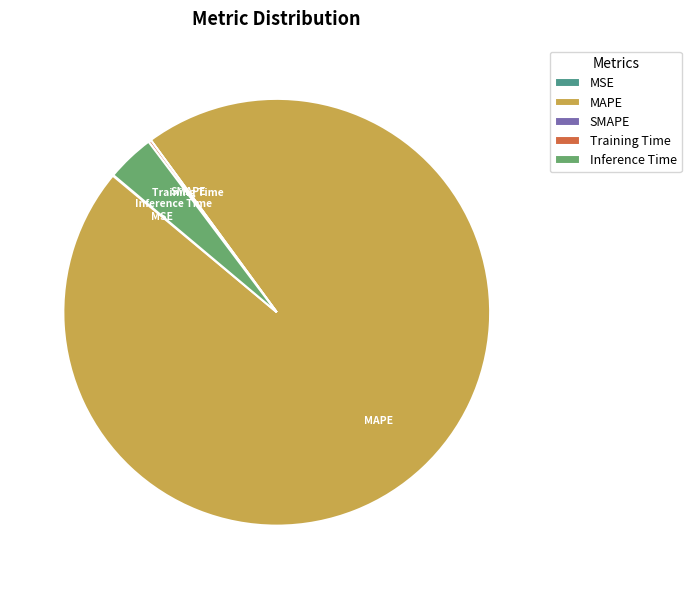

Which category has the biggest portion of the pie?

MAPE